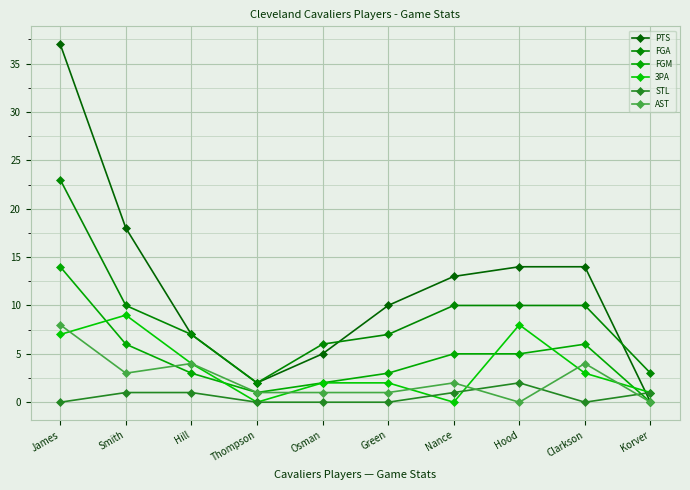

At which category does 3PA reach its first local peak?

Smith